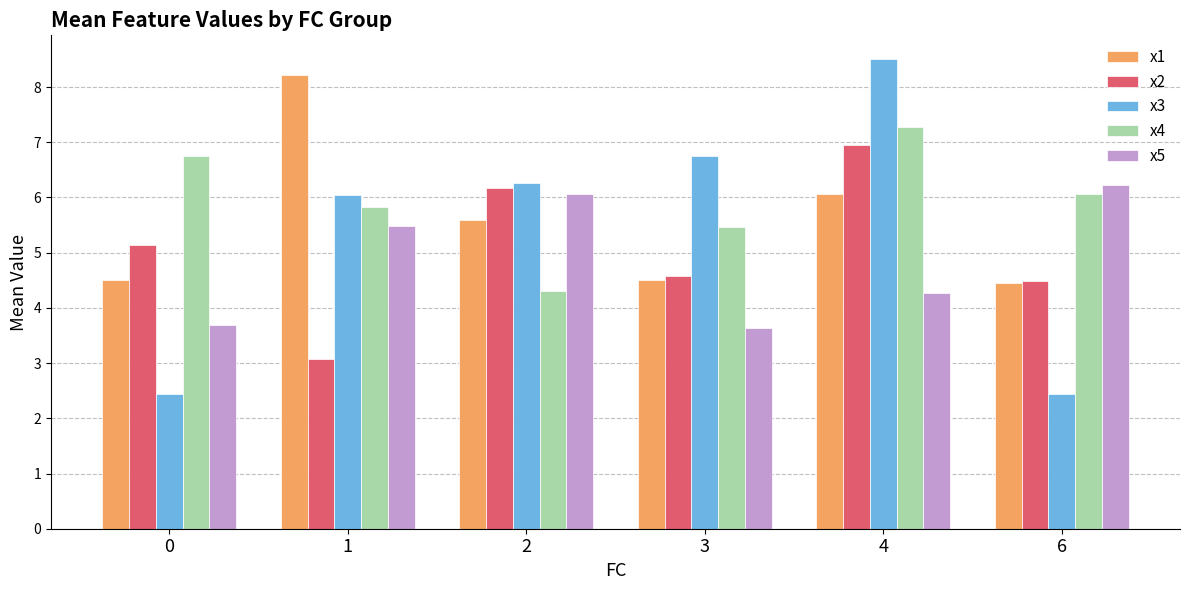

Which category has the highest value across all series?

4